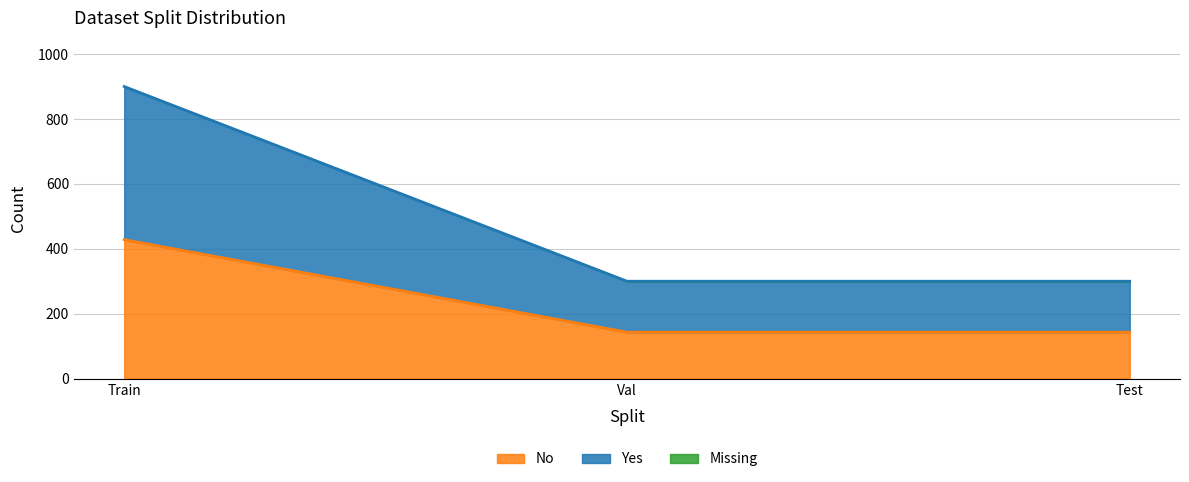

Read the No value at Train.

428.0